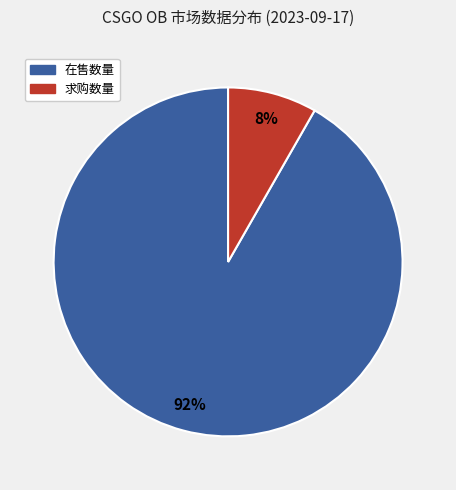

Which has a higher value, 在售数量 or 求购数量?

在售数量